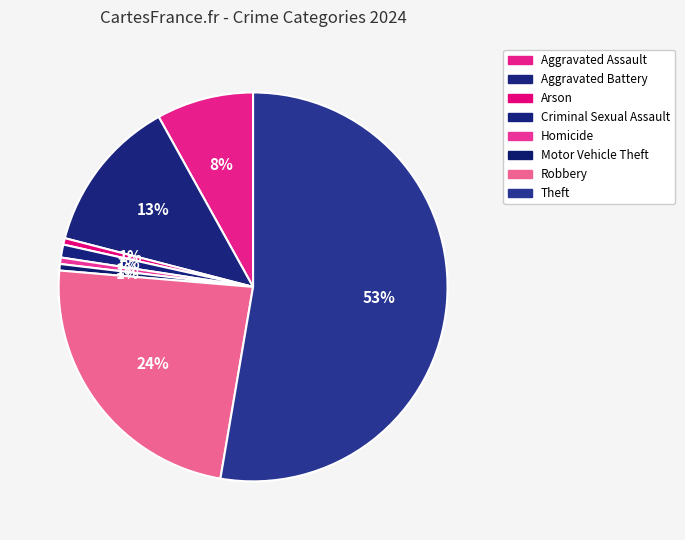

How many segments does this pie chart have?

8